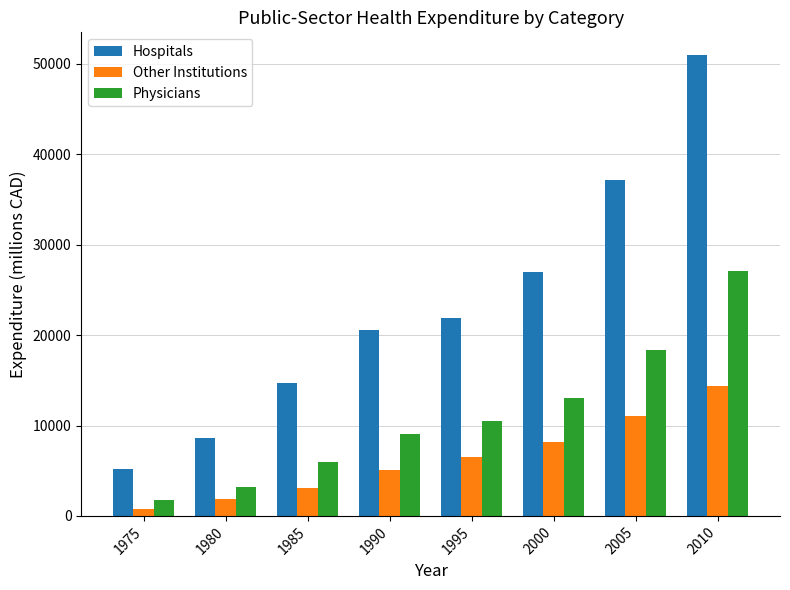

Reading left to right, what are all the values shown in this chart?

Hospitals: 1975=5136.8	1980=8585.2	1985=14737.7	1990=20528.1	1995=21849.5	2000=26950.8	2005=37112.3	2010=50947.8
Other Institutions: 1975=796.6	1980=1821.5	1985=3066.5	1990=5100.4	1995=6498.1	2000=8170.9	2005=11064.6	2010=14316.4
Physicians: 1975=1813.2	1980=3236.0	1985=5962.1	1990=9090.9	1995=10506.5	2000=13045.4	2005=18302.6	2010=27107.2